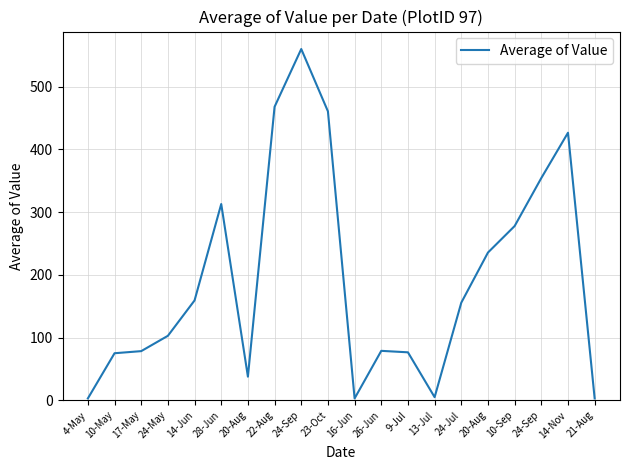

What is the difference between the second highest and second lowest values?

464.9